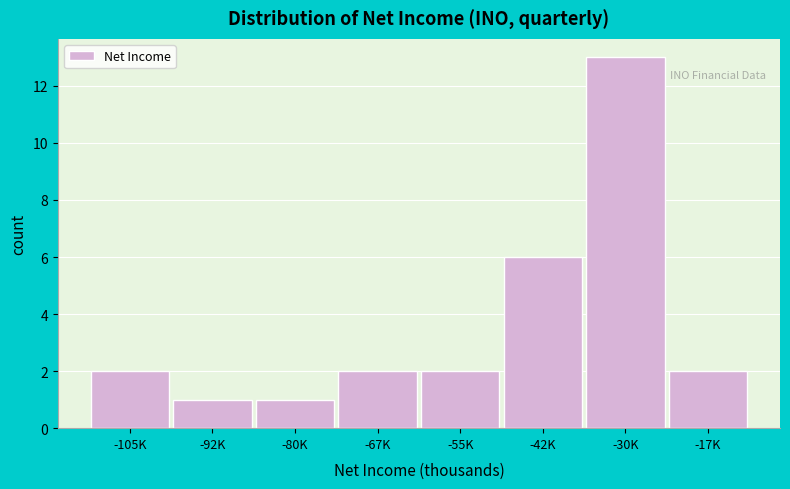

Reading left to right, what are all the values shown in this chart?

2	1	1	2	2	6	13	2